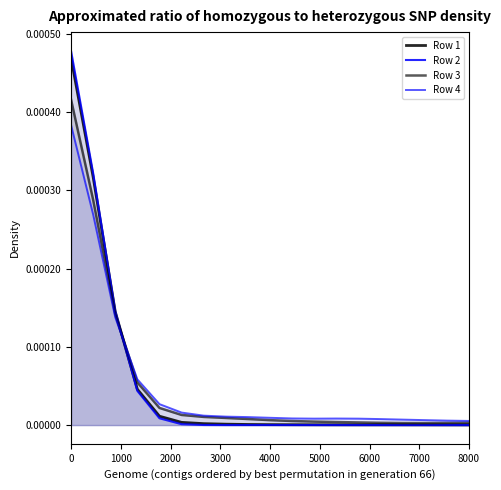

Does the chart display data point markers on the line(s)?

No